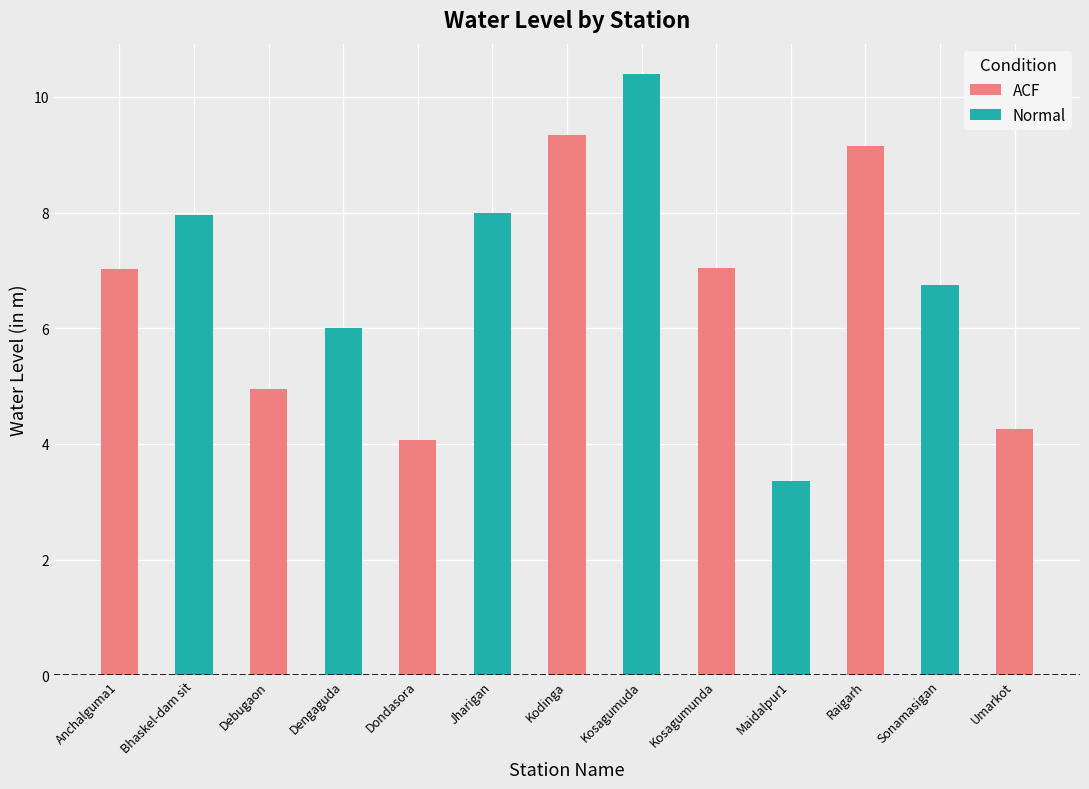

Rank the categories by value from highest to lowest.

Kosagumuda, Kodinga, Raigarh, Jharigan, Bhaskel-dam sit, Kosagumunda, Anchalguma1, Sonamasigan, Dengaguda, Debugaon, Umarkot, Dondasora, Maidalpur1